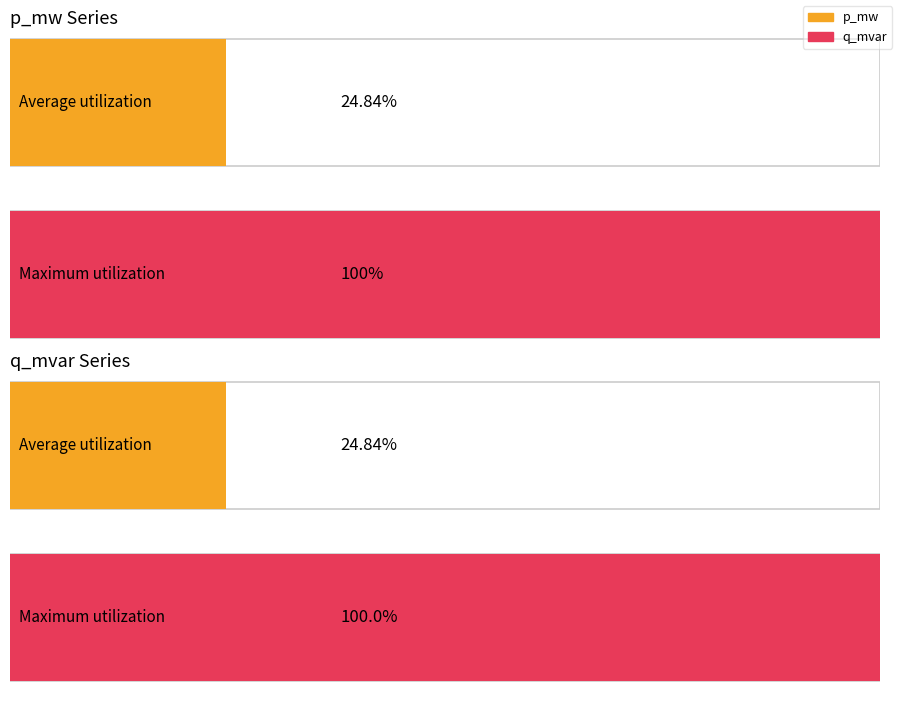

True or false: p_mw has a value of 0.0 at 17.

True